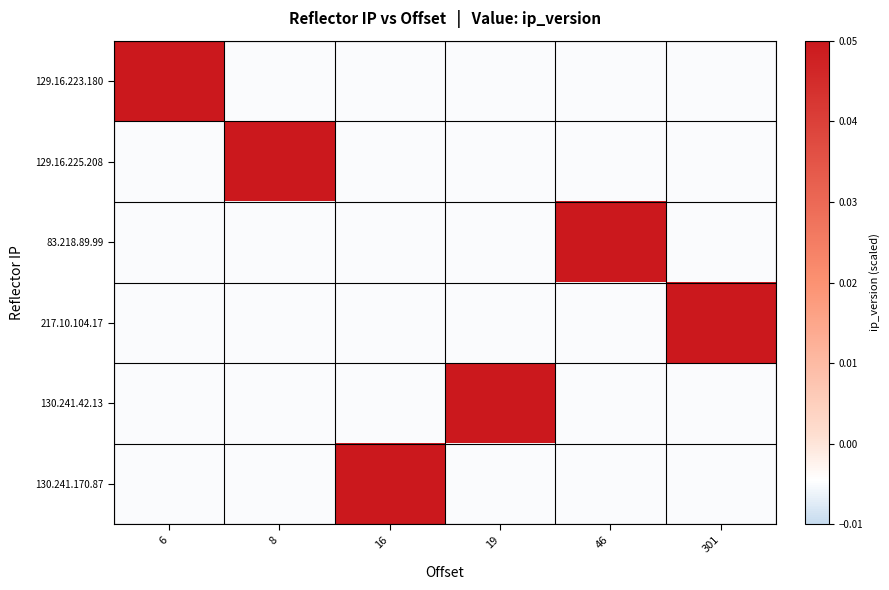

Count the number of categories in the chart.

6